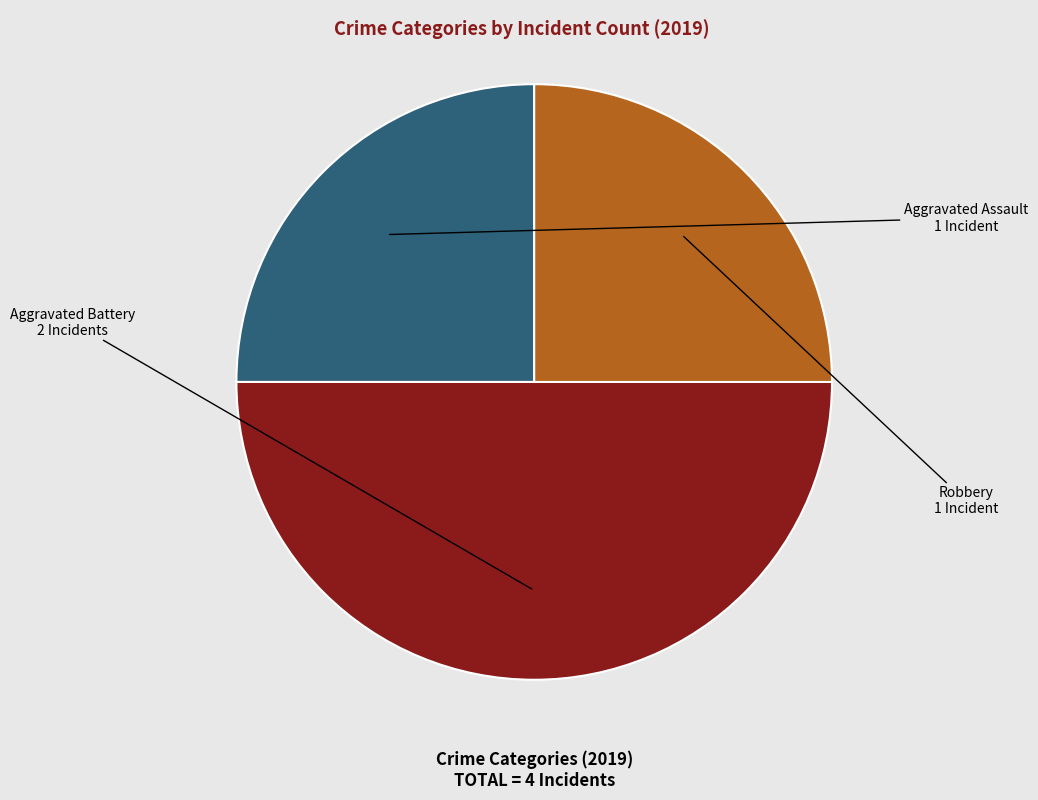

Is it true that Aggravated Assault is 25% of the pie?

True